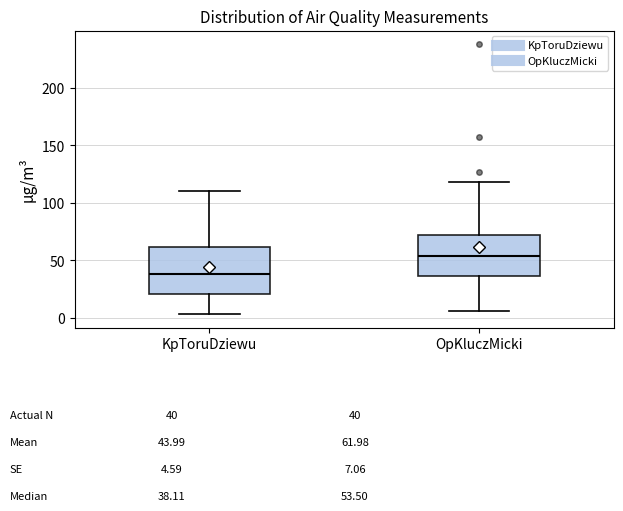

Which box's median line is the lowest?

KpToruDziewu